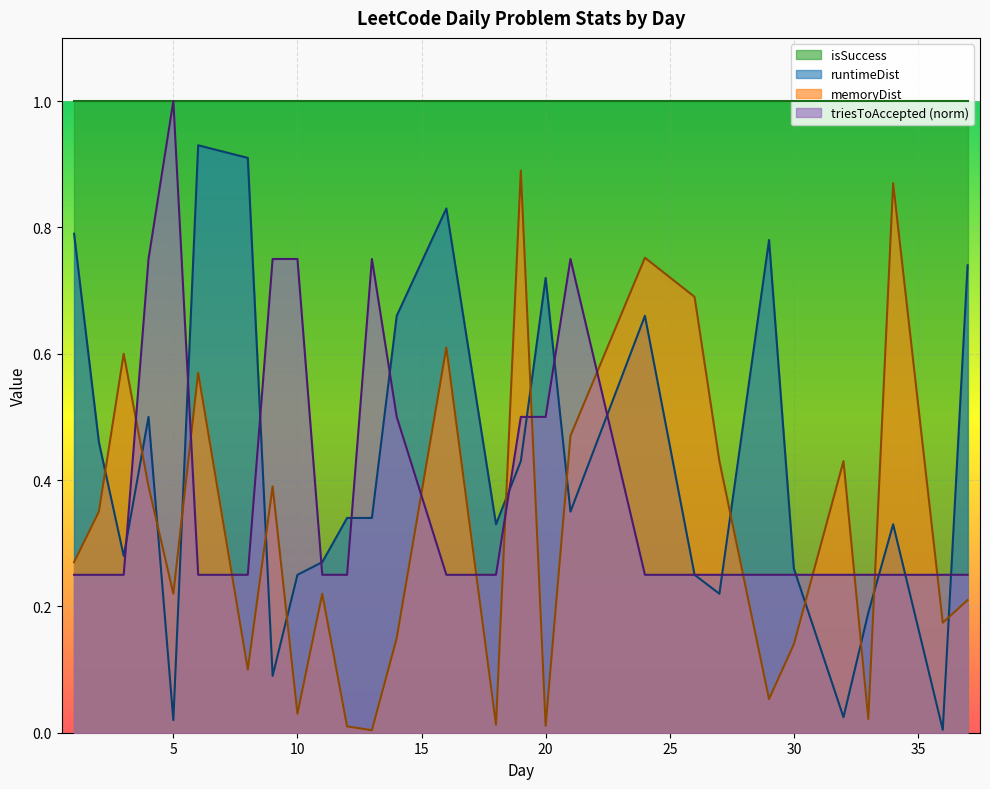

List the labels in order of triesToAccepted value, smallest first.

1, 2, 3, 6, 8, 11, 12, 16, 18, 24, 26, 27, 29, 30, 32, 33, 34, 36, 37, 14, 19, 20, 4, 9, 10, 13, 21, 5